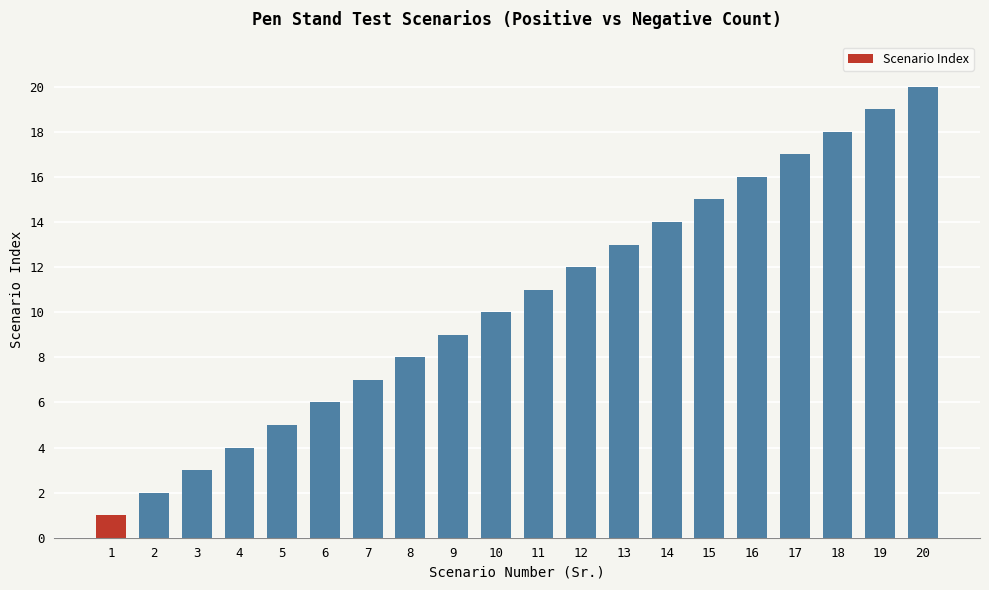

How many data points are less than 11?

10